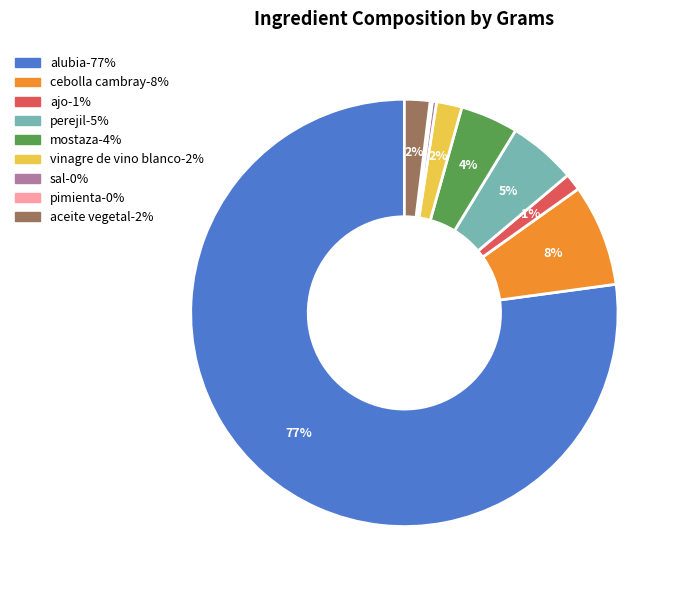

Do cebolla cambray and mostaza together represent more than half of the pie?

No